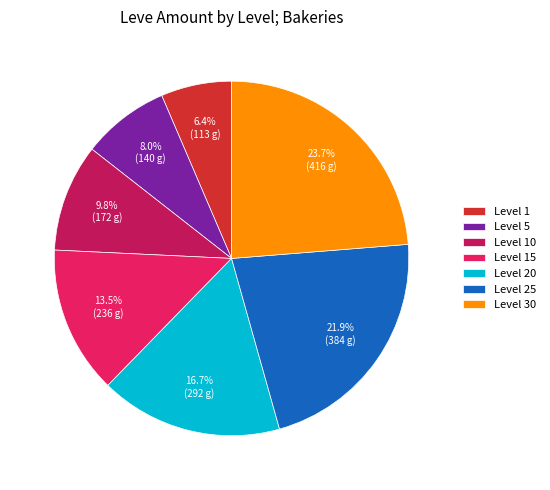

How many segments does this pie chart have?

7